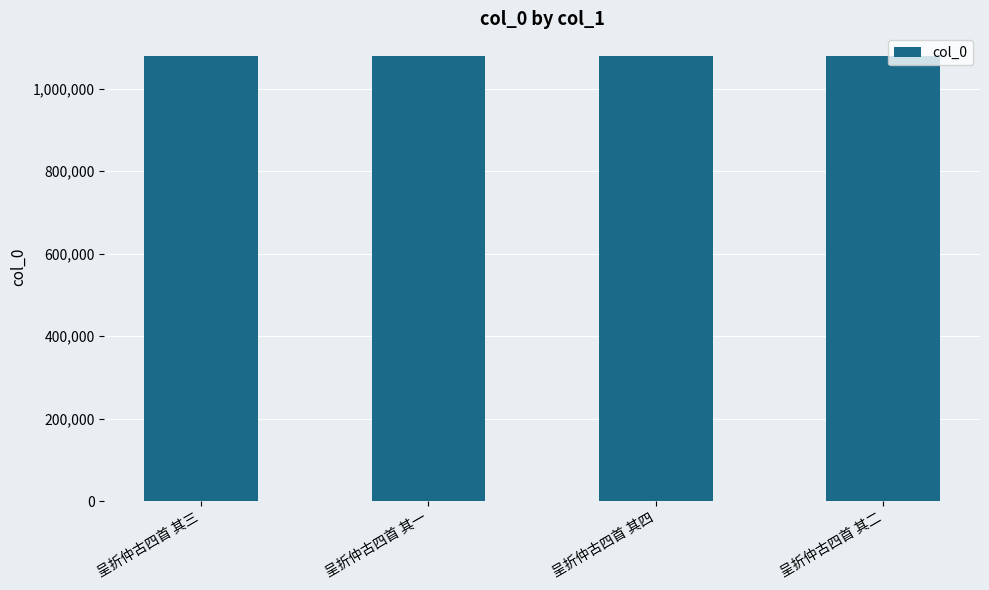

What is the maximum value shown in the chart?

1079985